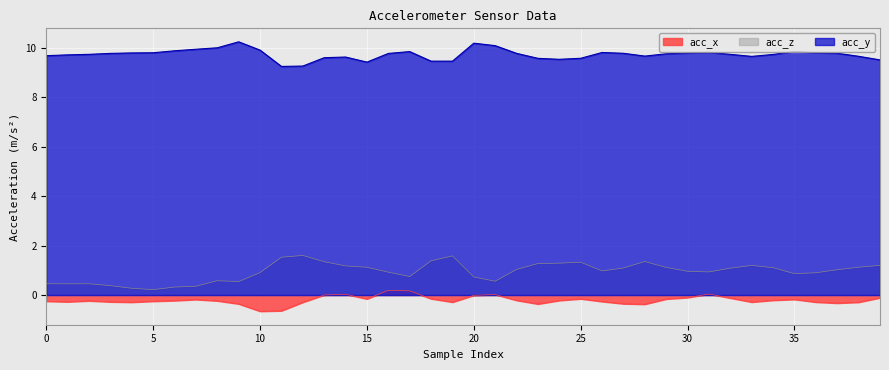

How many interior local peaks does the acc_y series have?

7